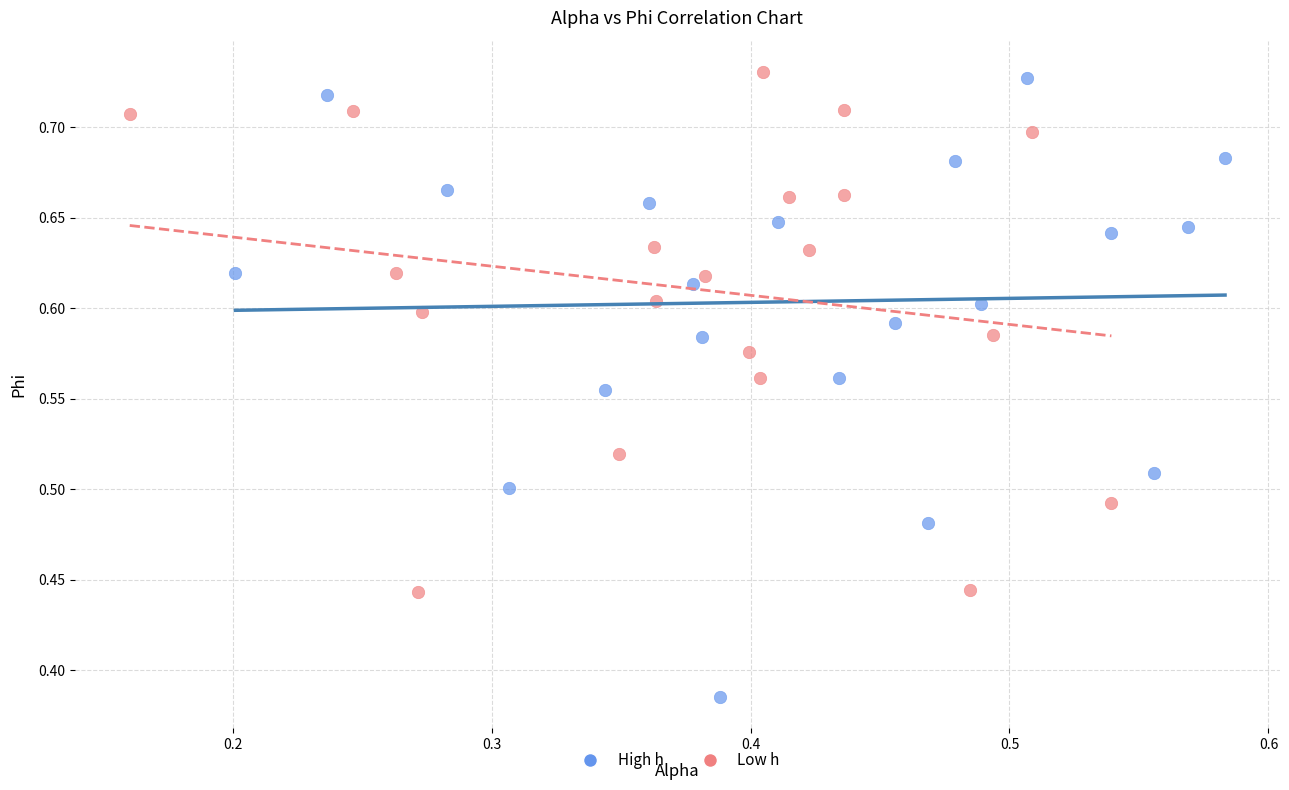

Which series contains the highest Y value?

Low h